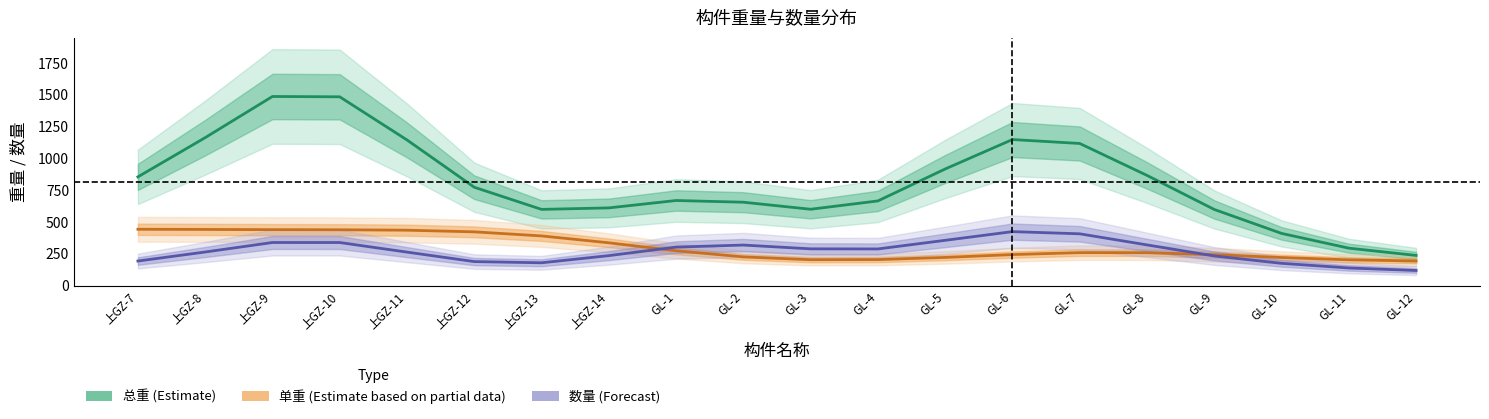

True or false: 数量 (Forecast) has a value of 357.3 at GL-5.

True